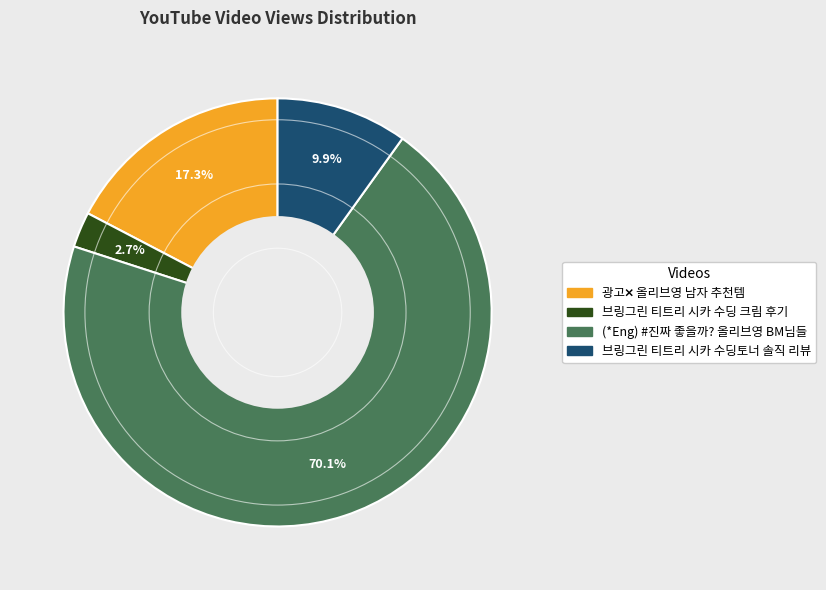

To the nearest percent, what portion does (*Eng) #진짜 좋을까? 올리브영 BM님들 represent?

70%